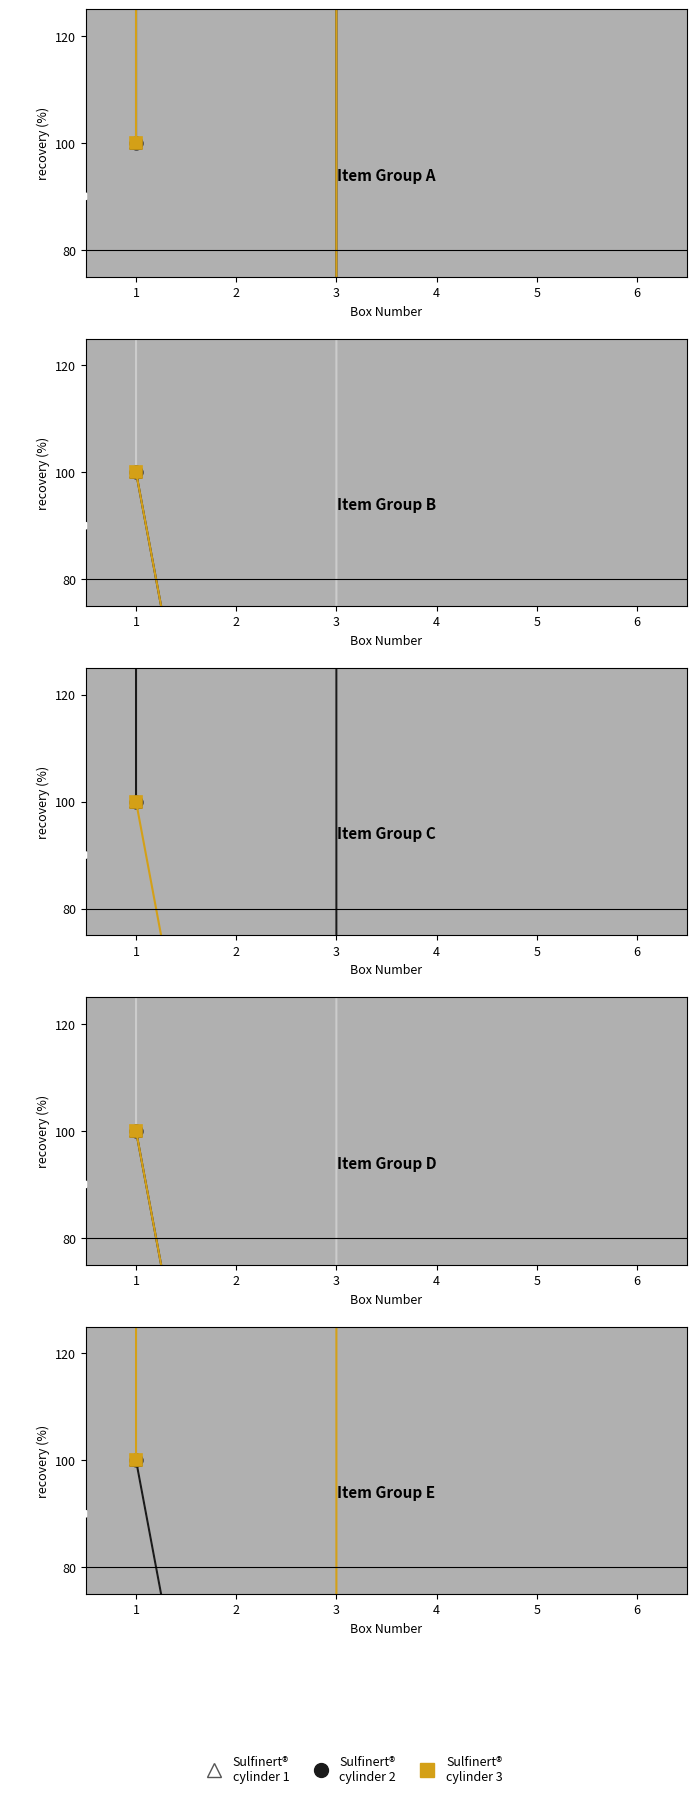

What are all the series names shown in the legend?

Sulfinert® cylinder 1, Sulfinert® cylinder 2, Sulfinert® cylinder 3